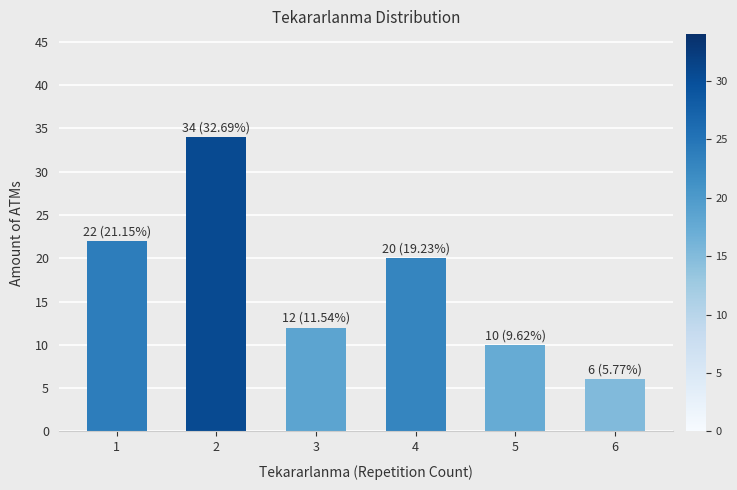

List the labels in order of value, smallest first.

6, 5, 3, 4, 1, 2